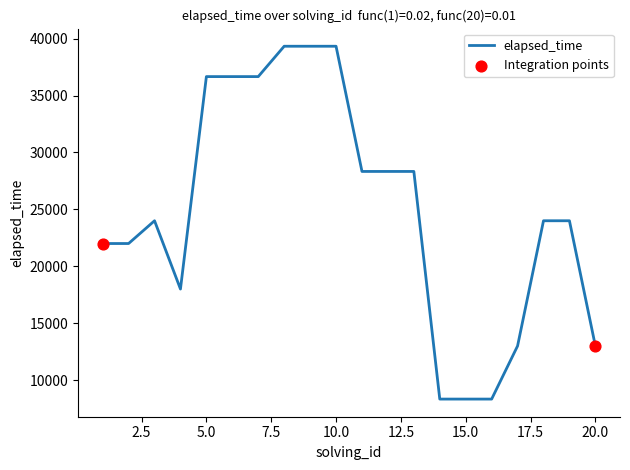

What is the difference between the maximum and minimum values?

31000